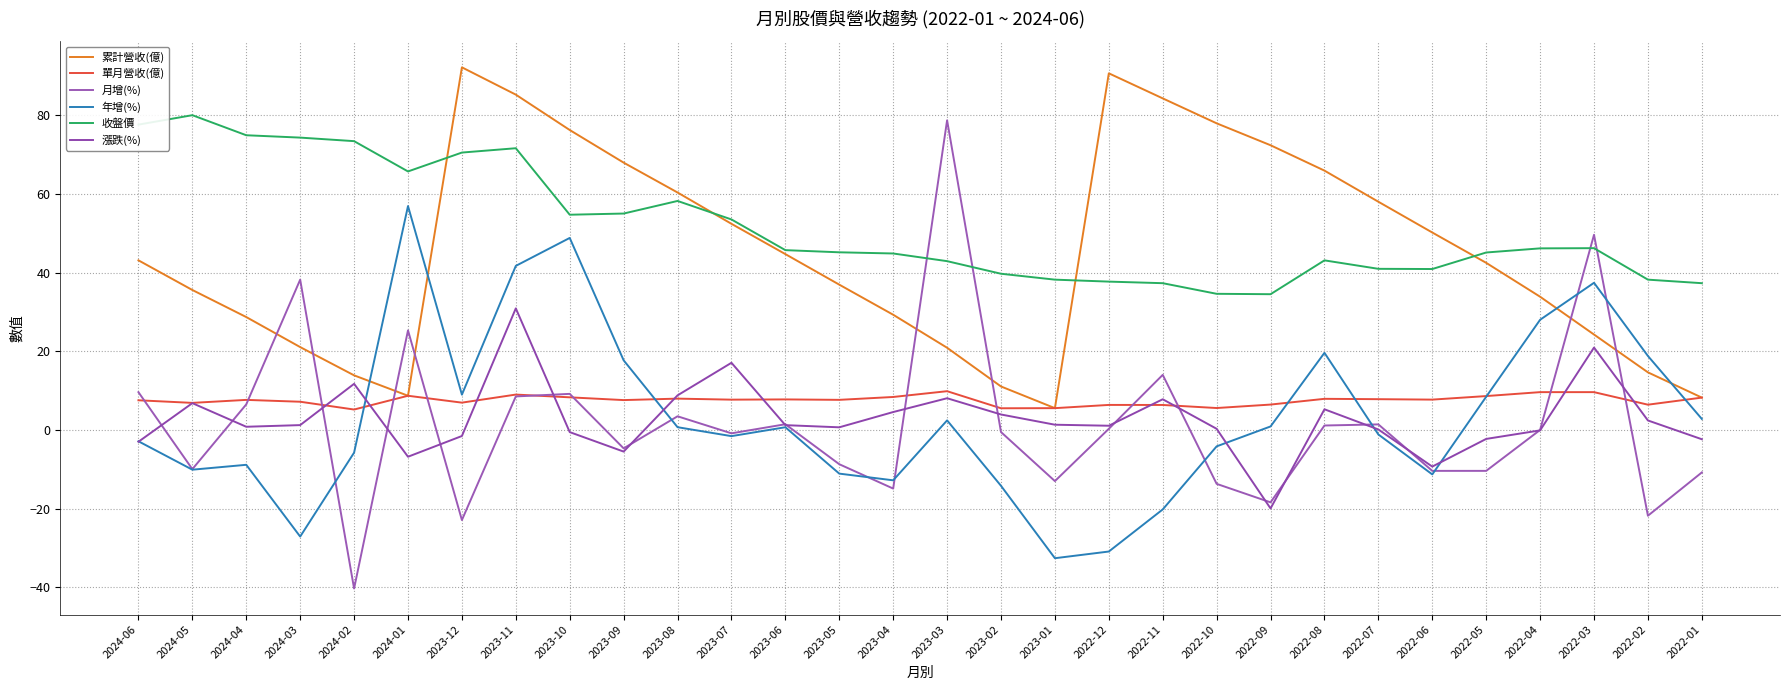

How many interior local valleys does the 漲跌(%) series have?

7